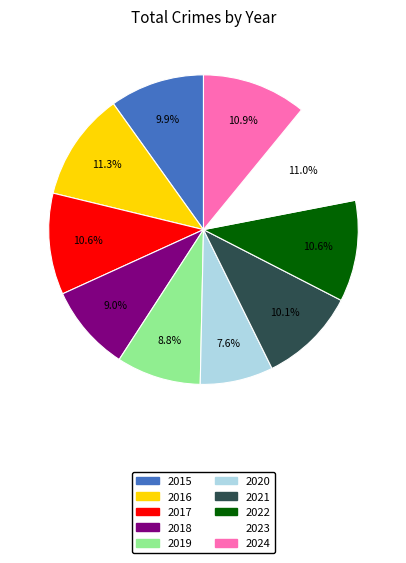

Does 2018 represent more than half of the total?

No